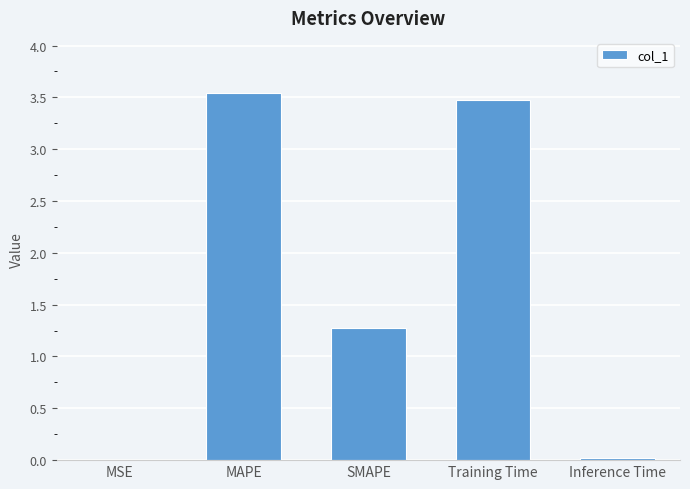

The chart shows a value of 5.5 at MAPE. True or false?

False